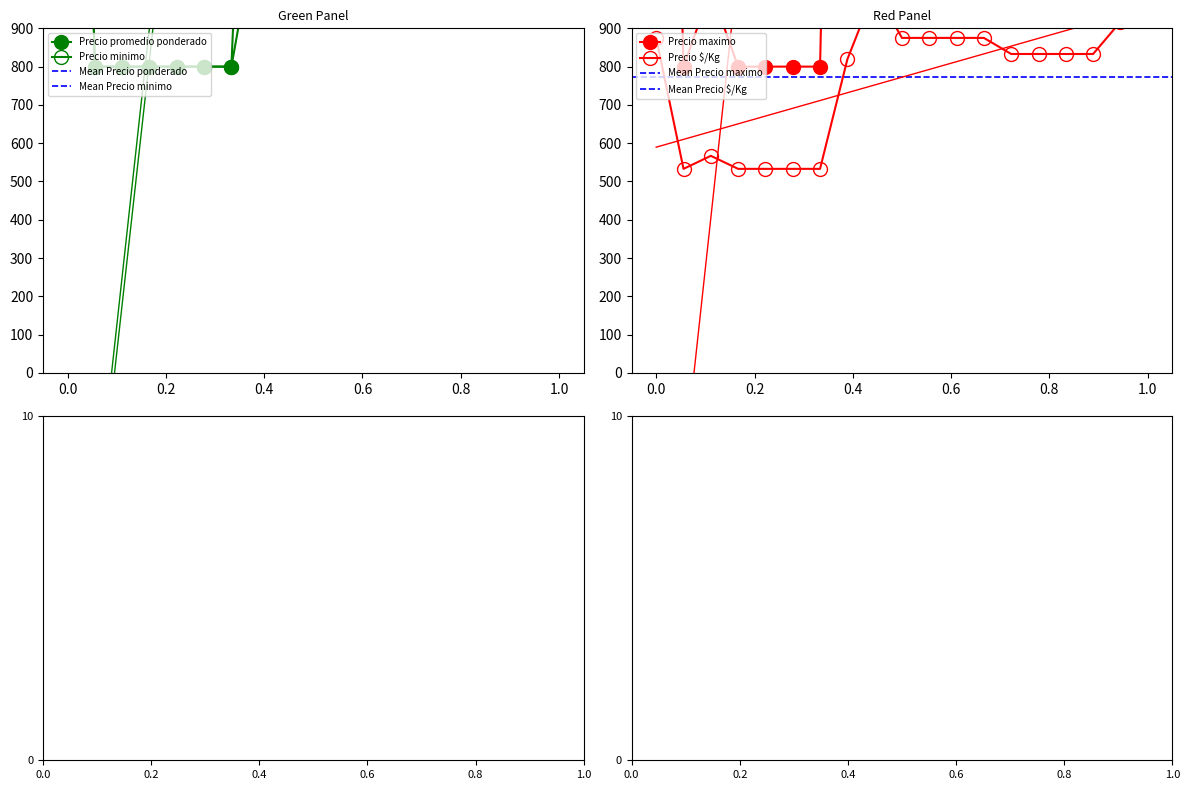

The value of Precio $/Kg at 2021-11 is 277. True or false?

False